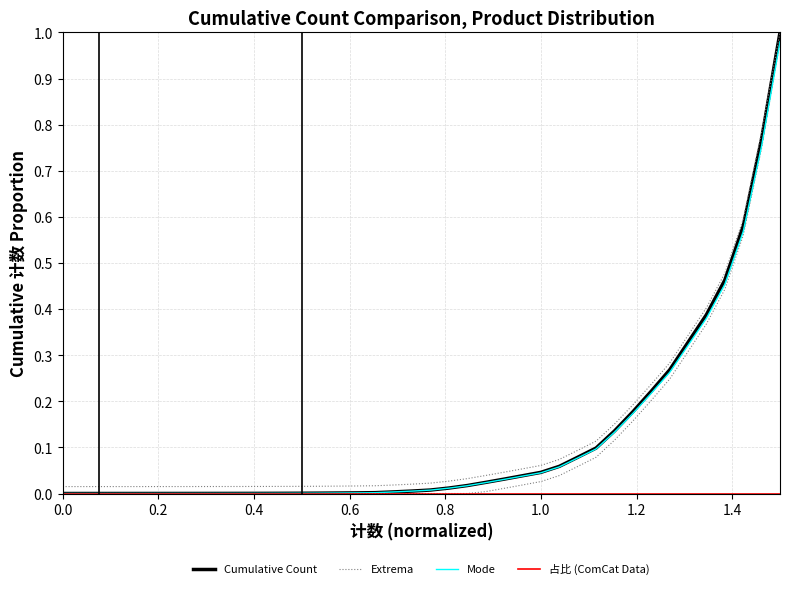

True or false: Mode and Extrema cross at least once.

False